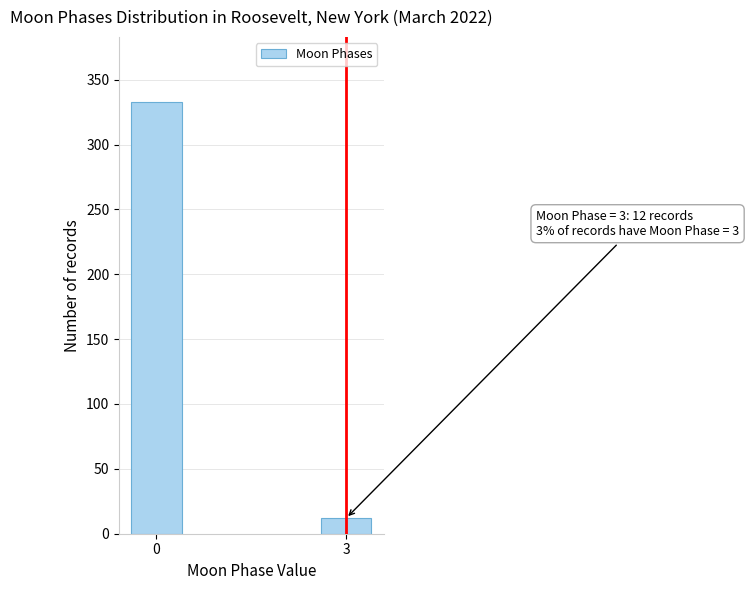

Reading left to right, list all the values displayed in this chart.

333	12